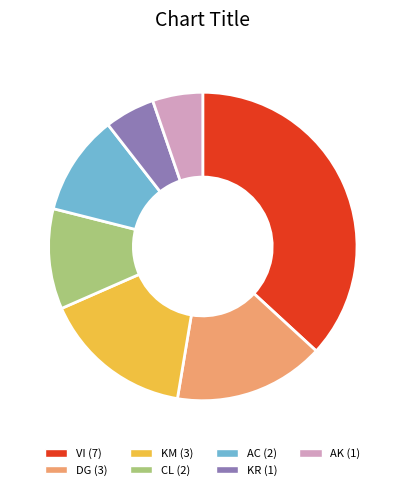

True or false: CL (2) accounts for 11% of the total.

True